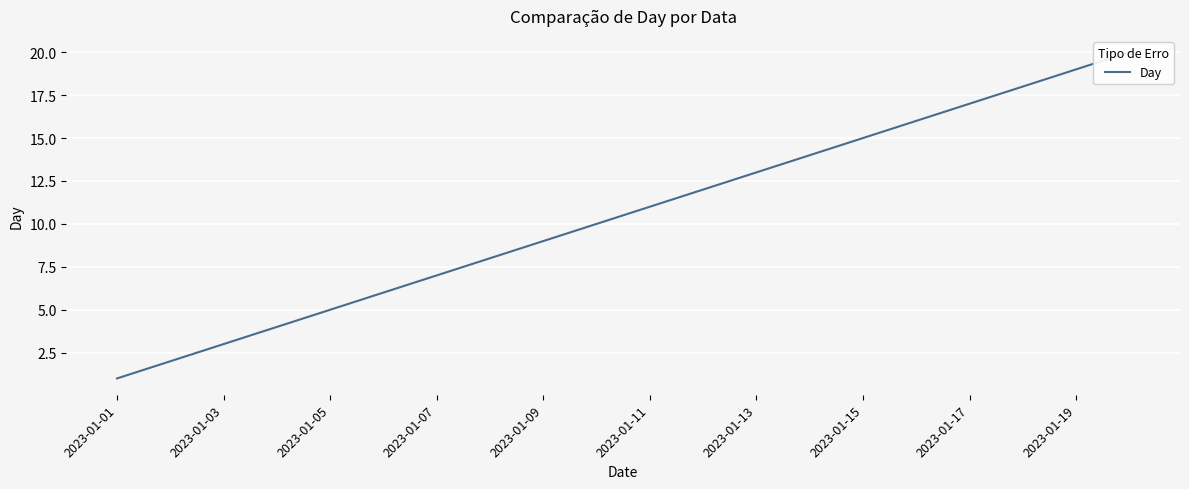

What is the sum of all values?

210